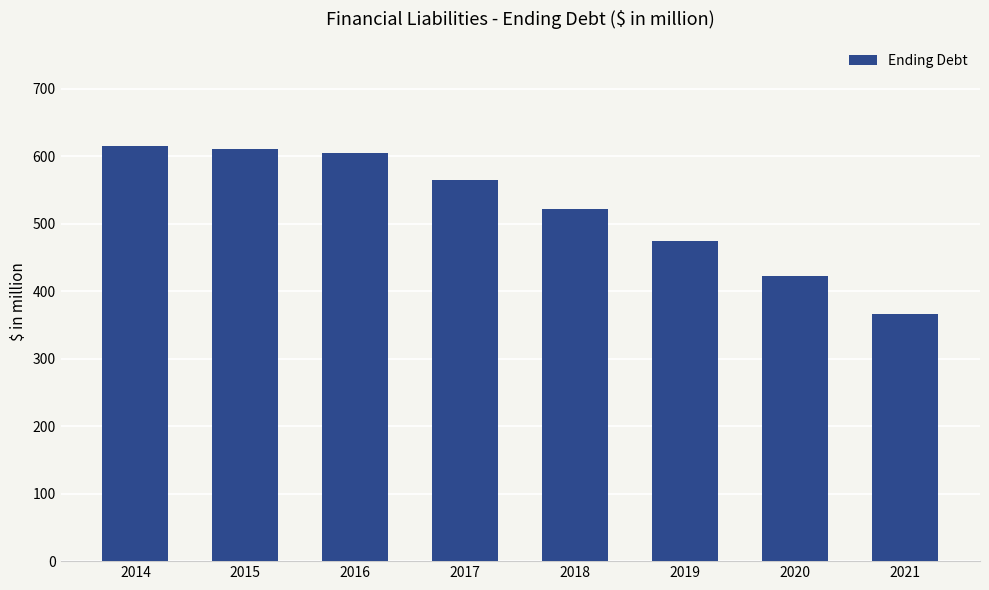

The chart shows a value of 565.2 at 2017. True or false?

True